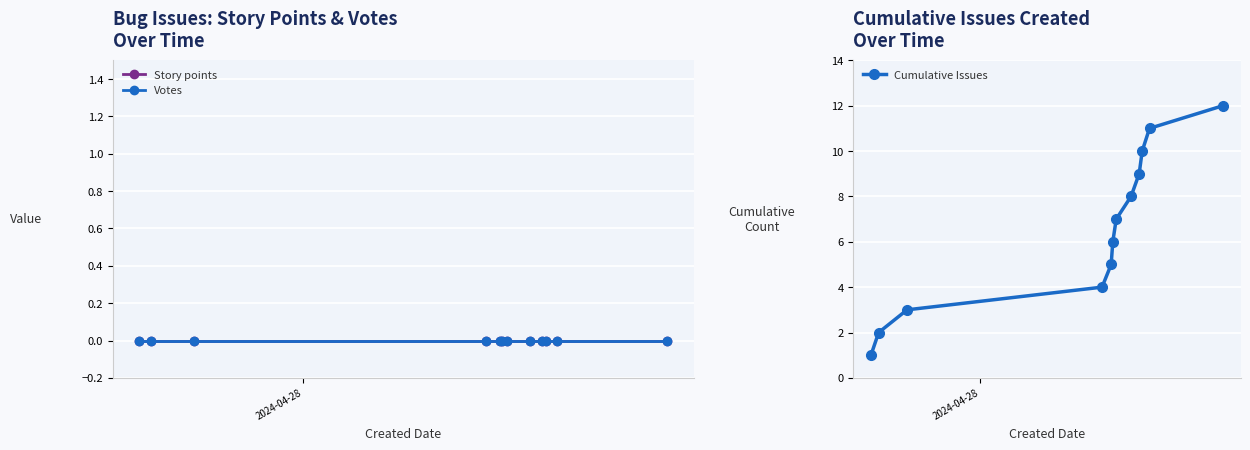

What are all the series names shown in the legend?

Story points, Votes, Cumulative Issues